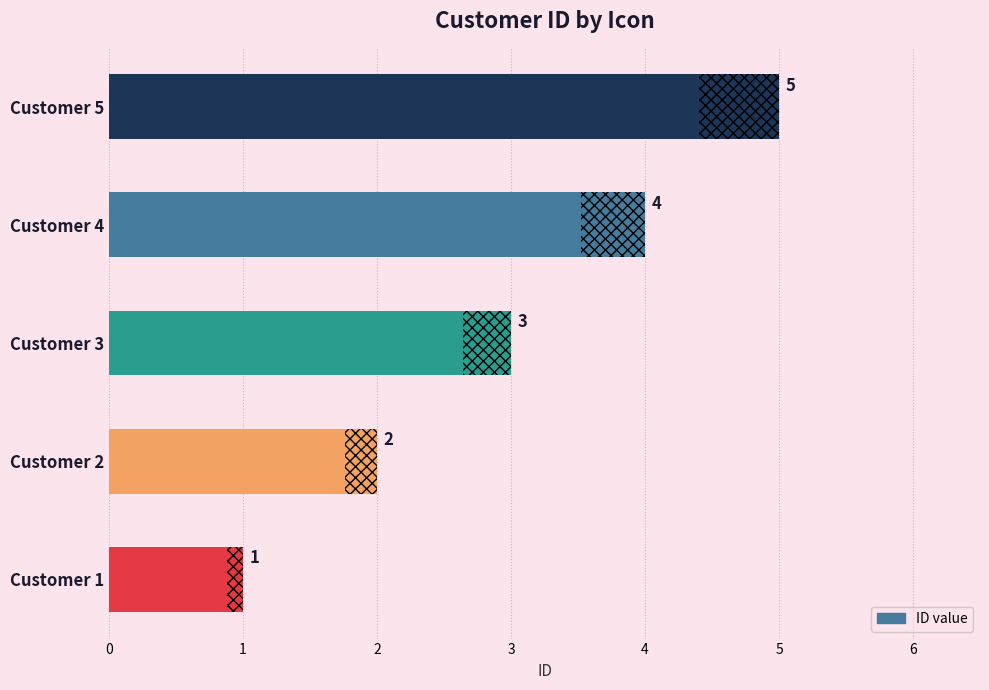

Read the value at Customer 2.

2